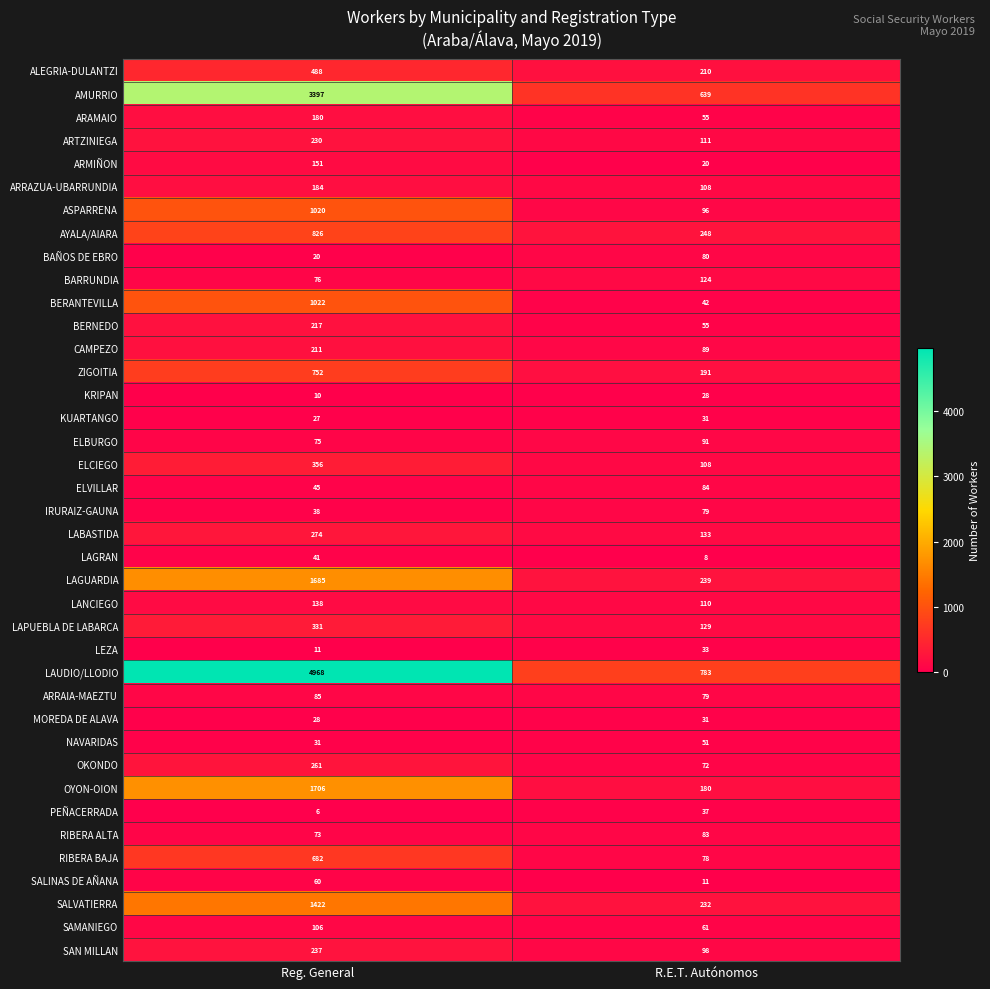

What is the difference between the highest and lowest values at R.E.T. Autónomos?

775